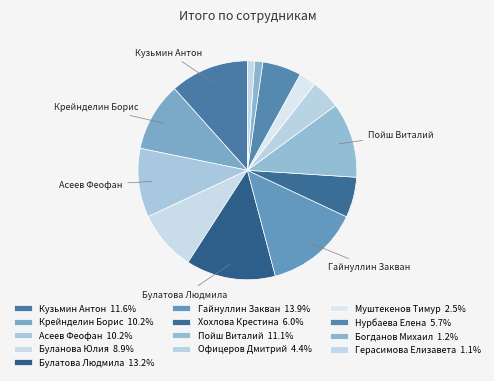

How many slices are in this pie chart?

13